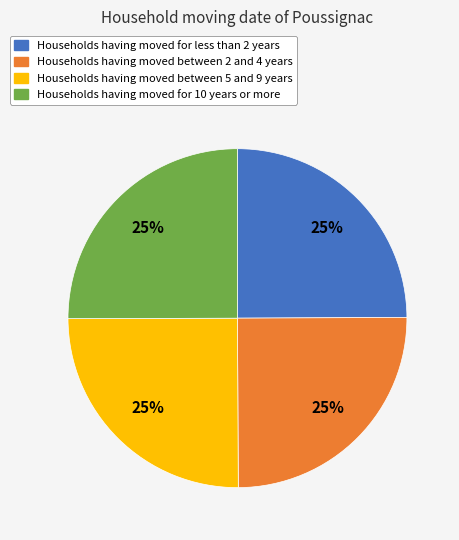

The Households having moved for 10 years or more slice represents 25% of the pie. True or false?

True